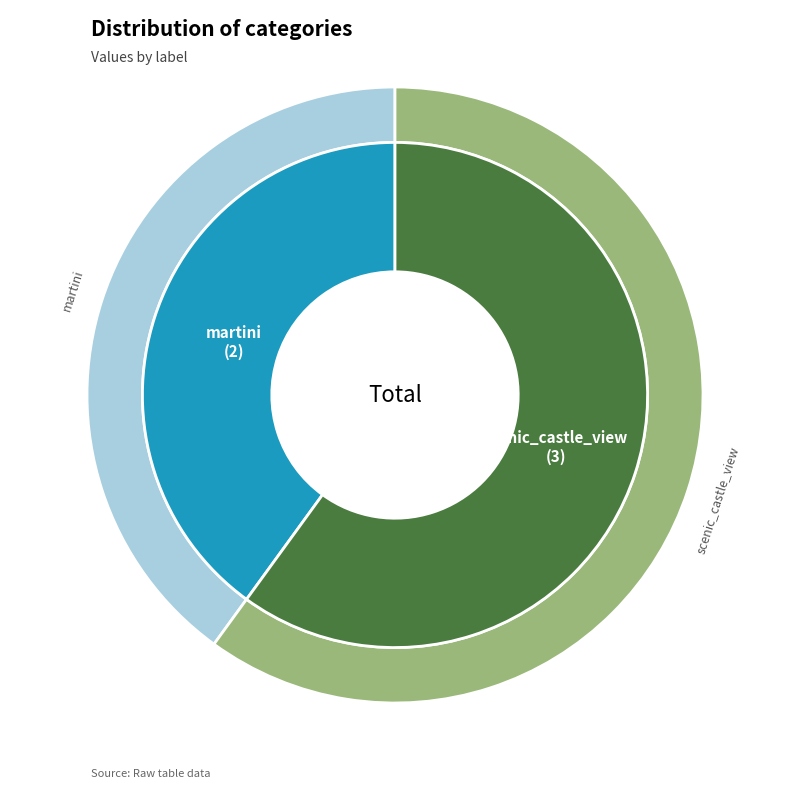

To the nearest percent, what is the combined percentage of scenic_castle_view and martini?

100%